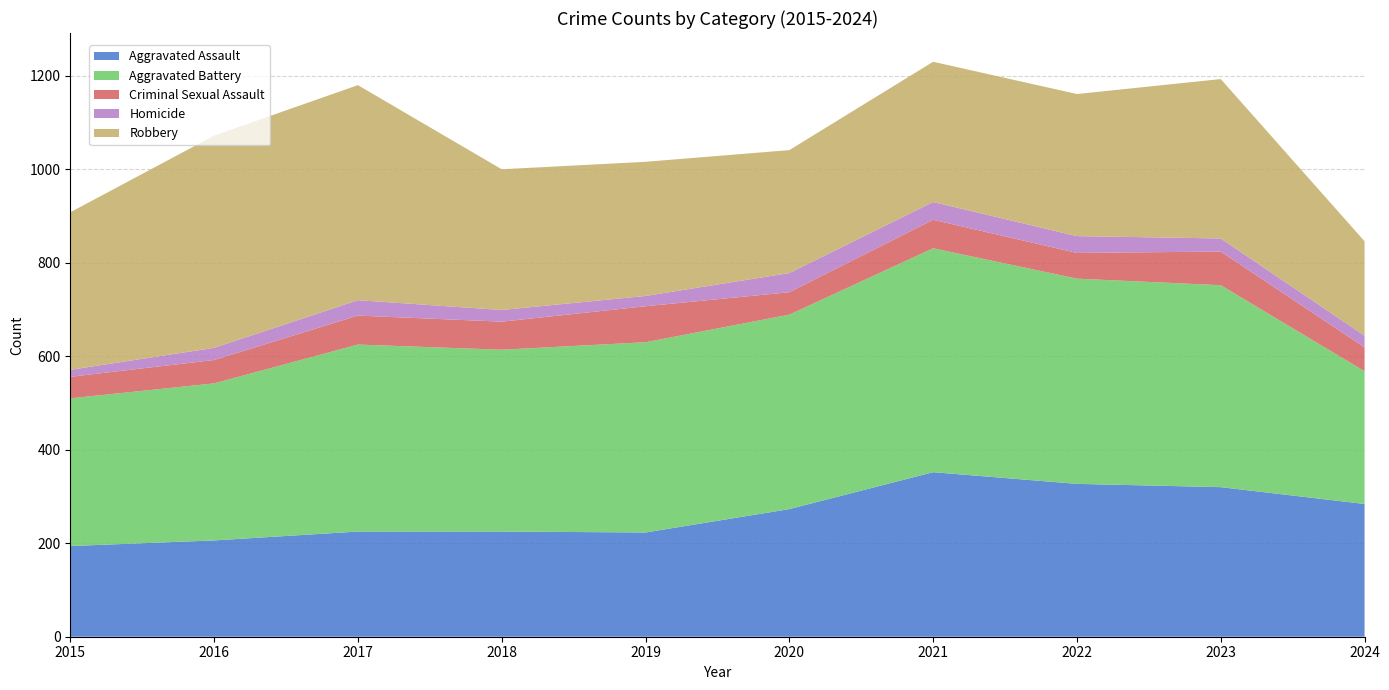

Reading left to right, what are all the values shown in this chart?

Aggravated Assault: 2015=194	2016=206	2017=225	2018=225	2019=223	2020=273	2021=352	2022=327	2023=320	2024=284
Aggravated Battery: 2015=316	2016=336	2017=400	2018=389	2019=407	2020=416	2021=479	2022=439	2023=432	2024=284
Criminal Sexual Assault: 2015=46	2016=50	2017=62	2018=60	2019=77	2020=48	2021=61	2022=55	2023=72	2024=51
Homicide: 2015=15	2016=26	2017=33	2018=25	2019=22	2020=41	2021=38	2022=36	2023=28	2024=25
Robbery: 2015=337	2016=454	2017=460	2018=301	2019=287	2020=263	2021=300	2022=304	2023=341	2024=202